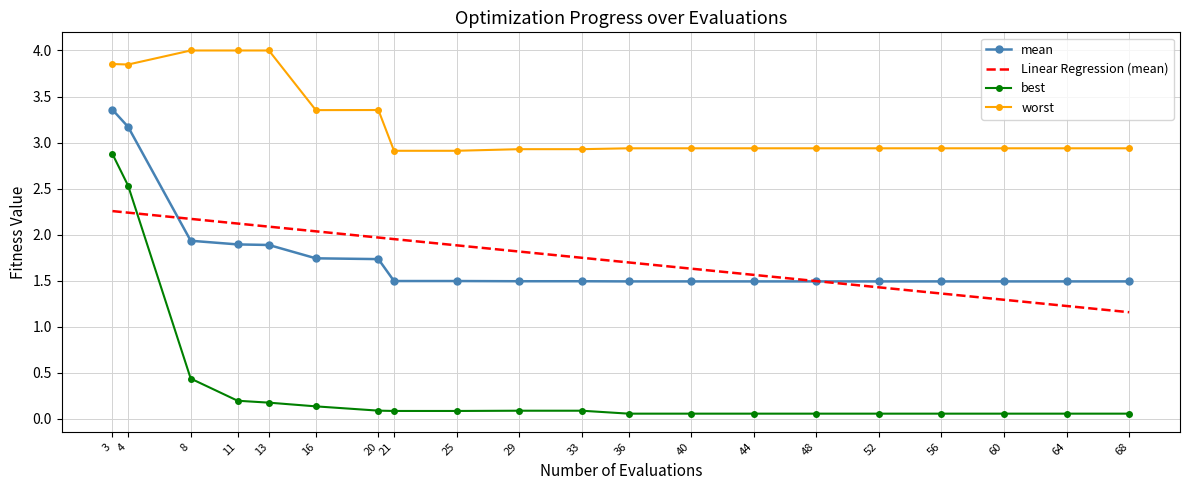

True or false: best and worst intersect in this chart.

False